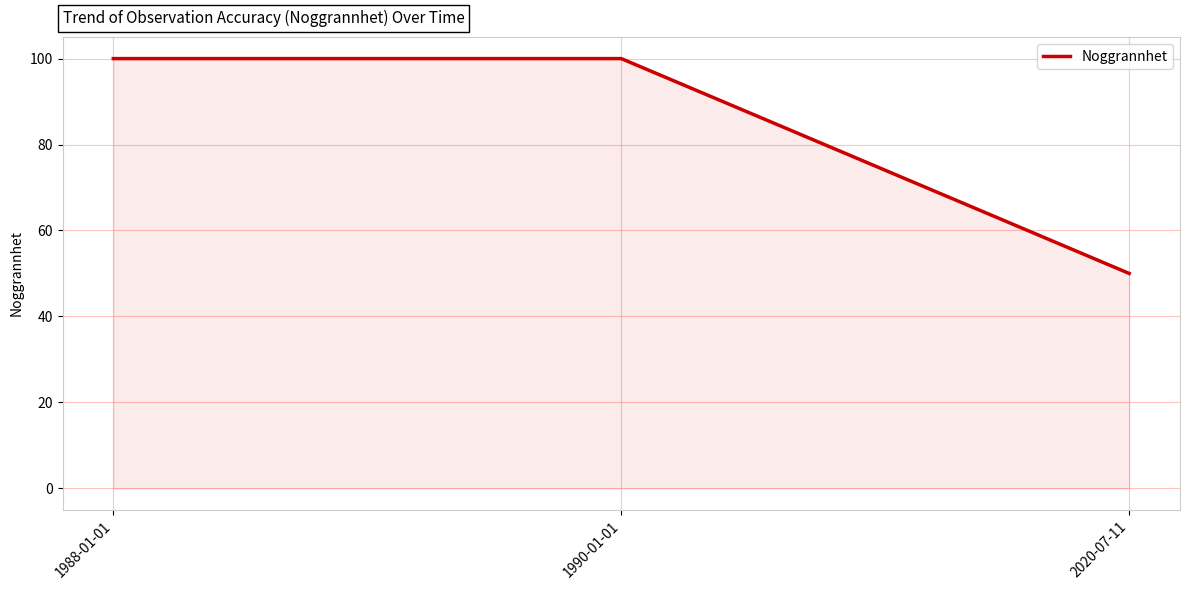

Is it true that the value at 2020-07-11 is 50?

True